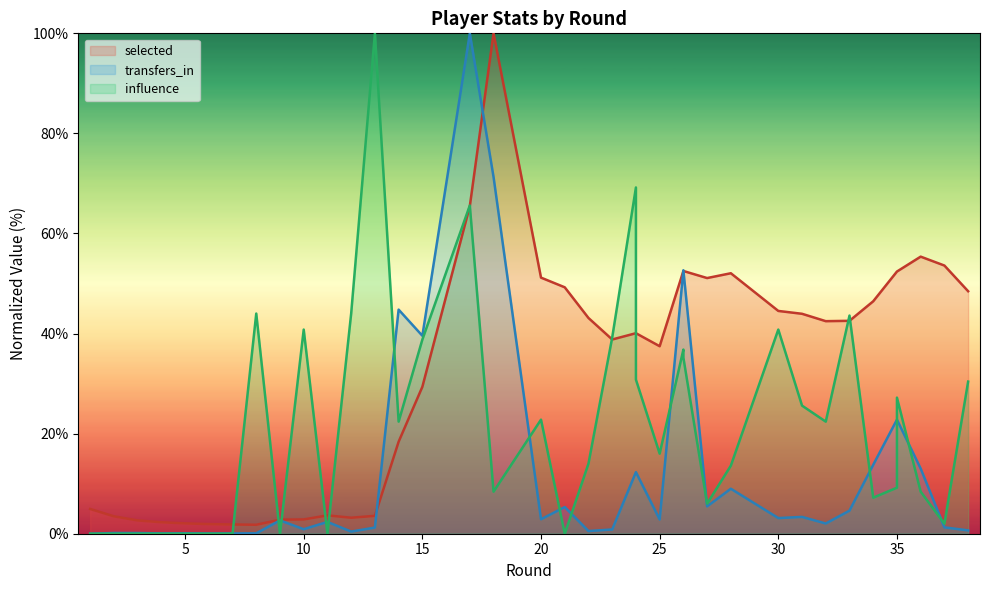

At which category is the sum across all series the highest?

17